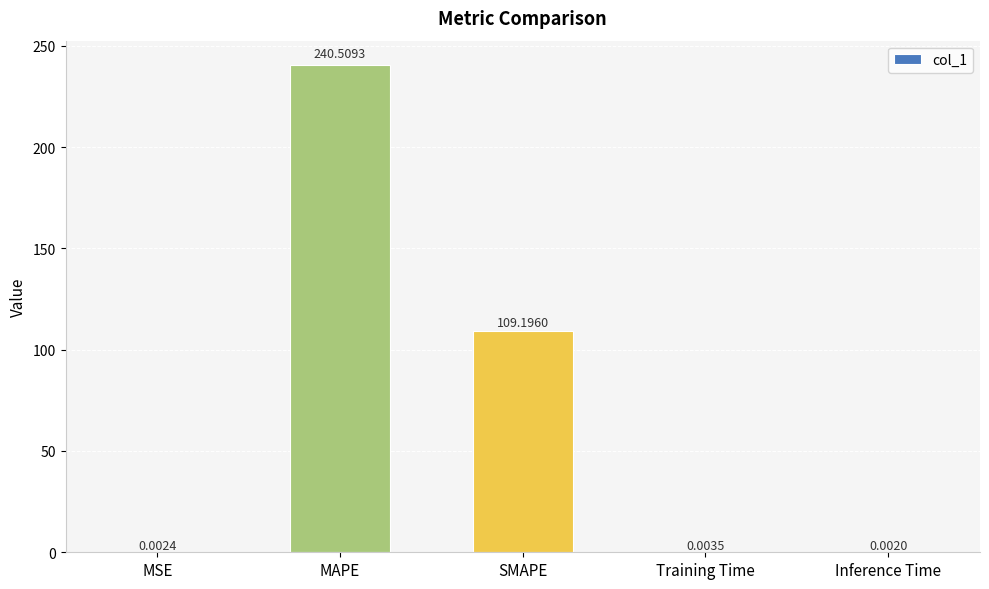

Between Inference Time and MAPE, which is larger?

MAPE